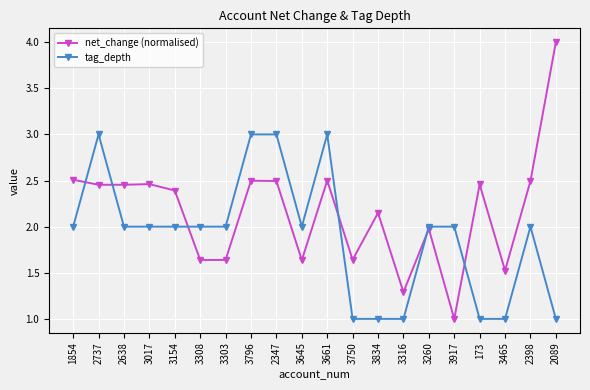

Which series changed the most between 2737 and 173?

tag_depth